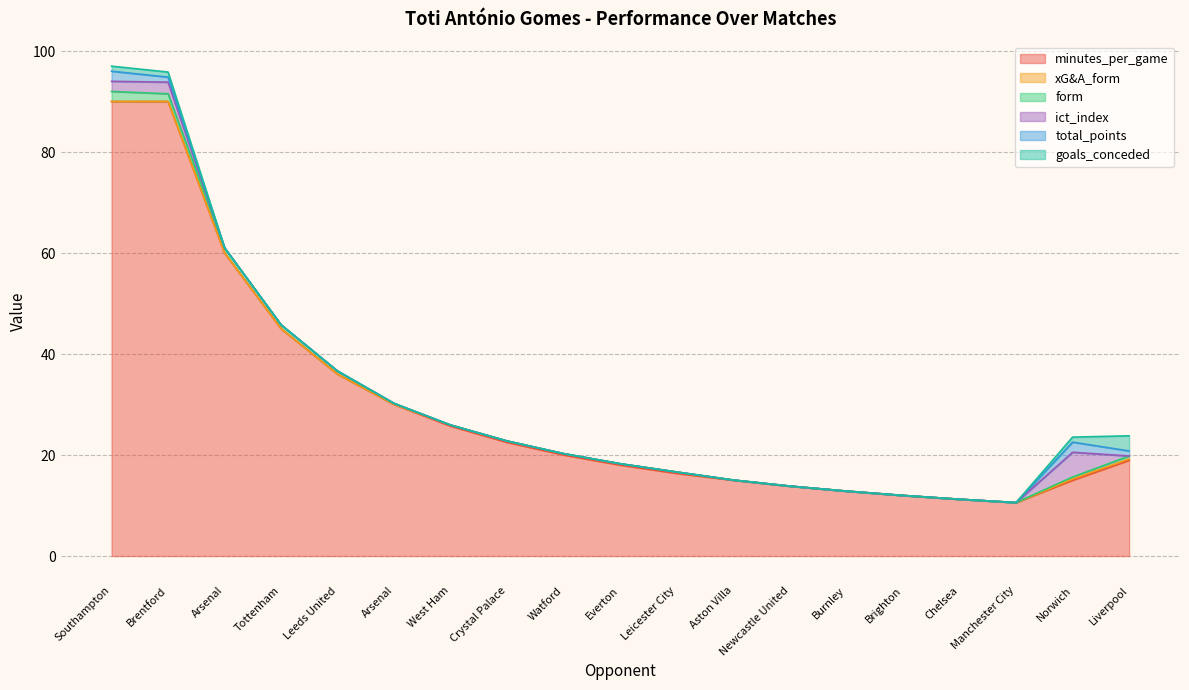

What is the approximate value of xG&A_form at Everton?

0.3